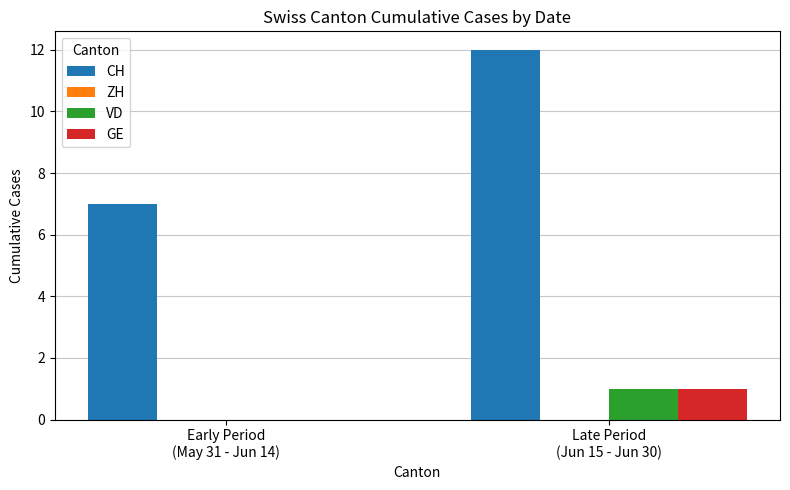

What is the highest value of the CH series?

12